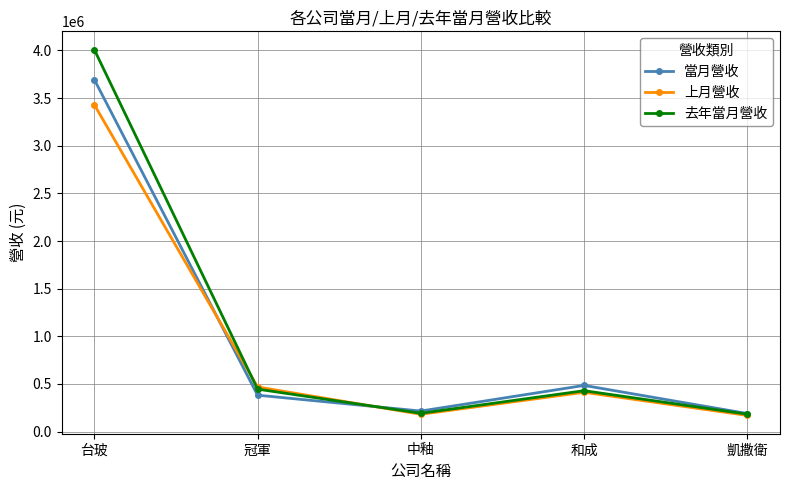

Between 台玻 and 凱撒衛, which series saw the biggest shift?

去年當月營收